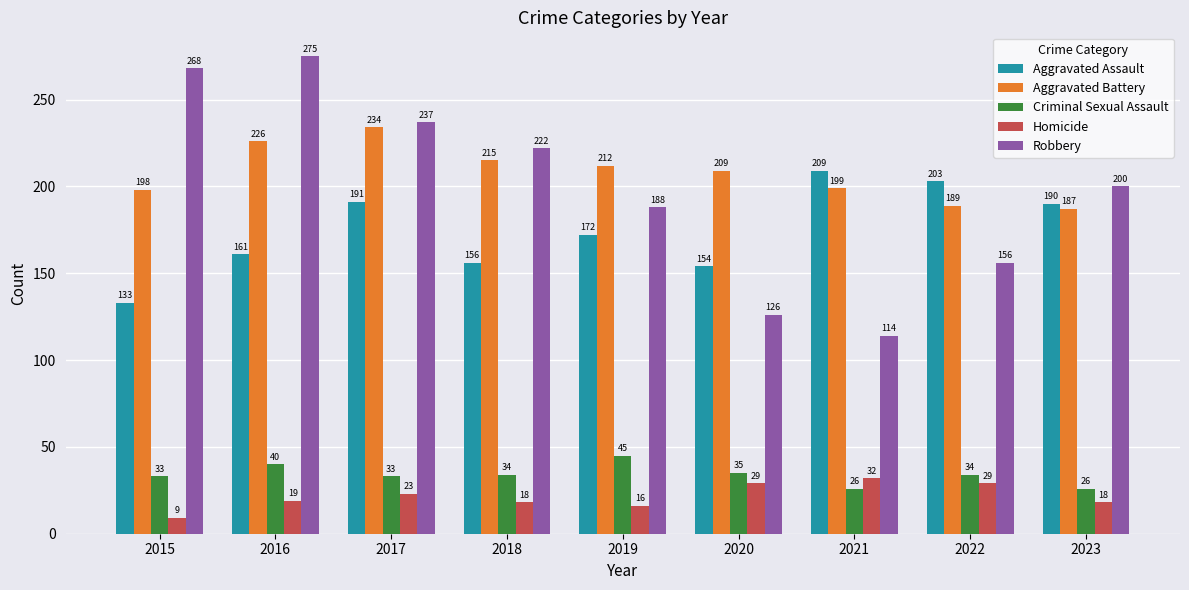

Reading right to left, what are all the values shown in this chart?

Aggravated Assault: 190	203	209	154	172	156	191	161	133
Aggravated Battery: 187	189	199	209	212	215	234	226	198
Criminal Sexual Assault: 26	34	26	35	45	34	33	40	33
Homicide: 18	29	32	29	16	18	23	19	9
Robbery: 200	156	114	126	188	222	237	275	268